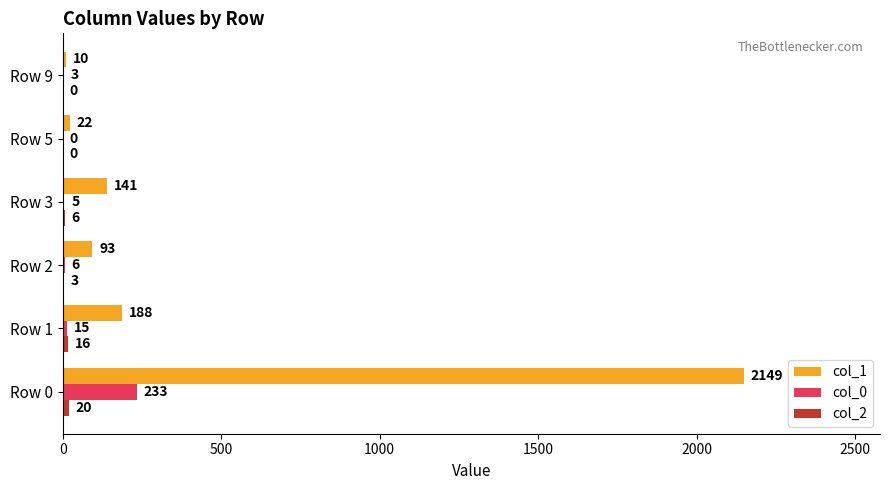

The col_0 series shows 6 at Row 2. True or false?

True